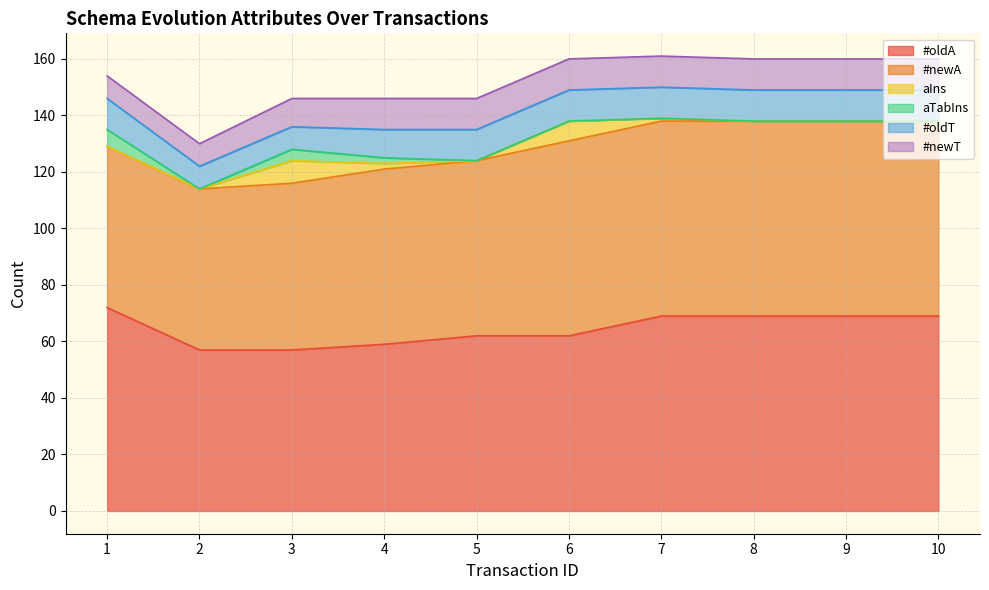

What is the highest value of the #newA series?

69